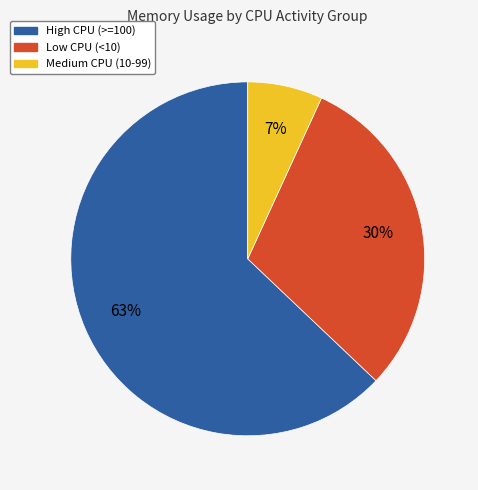

To the nearest percent, what is the average slice percentage?

33%